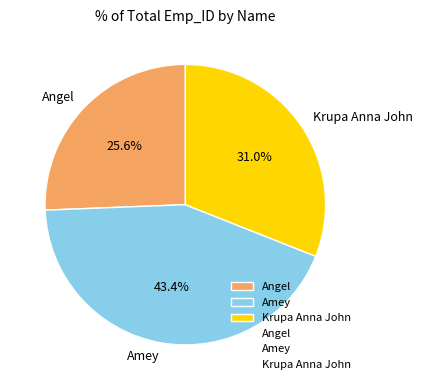

What is the smallest slice in the pie chart?

Angel